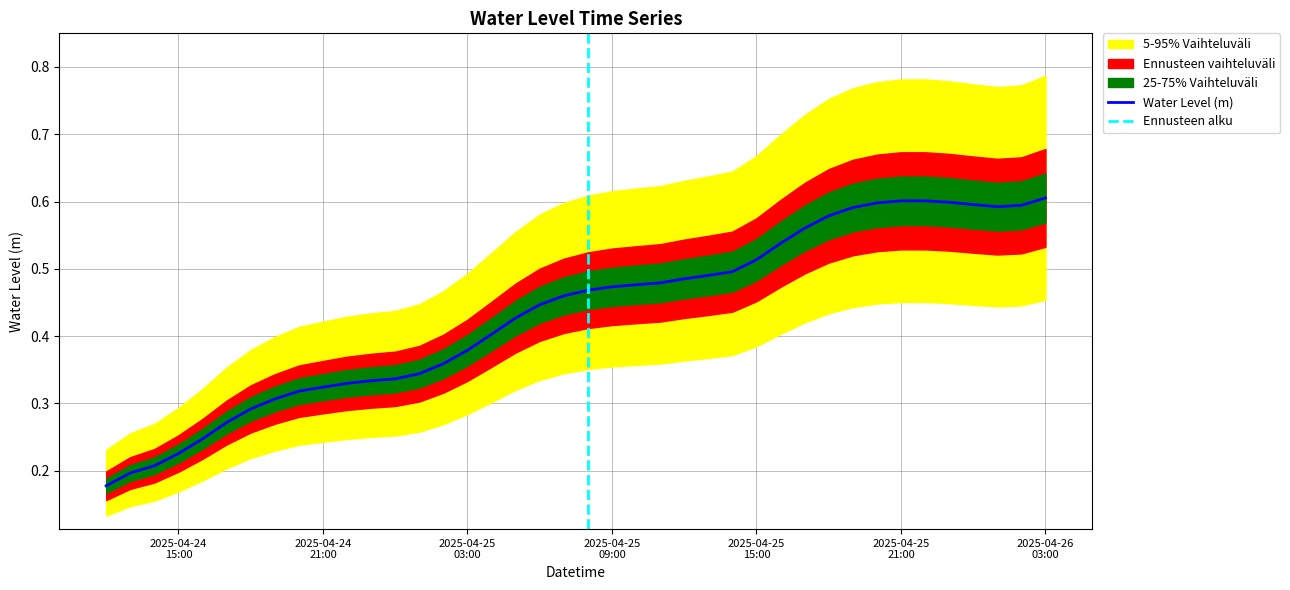

Is it true that the value at 2025-04-25 08:00:00 is 0.5?

True